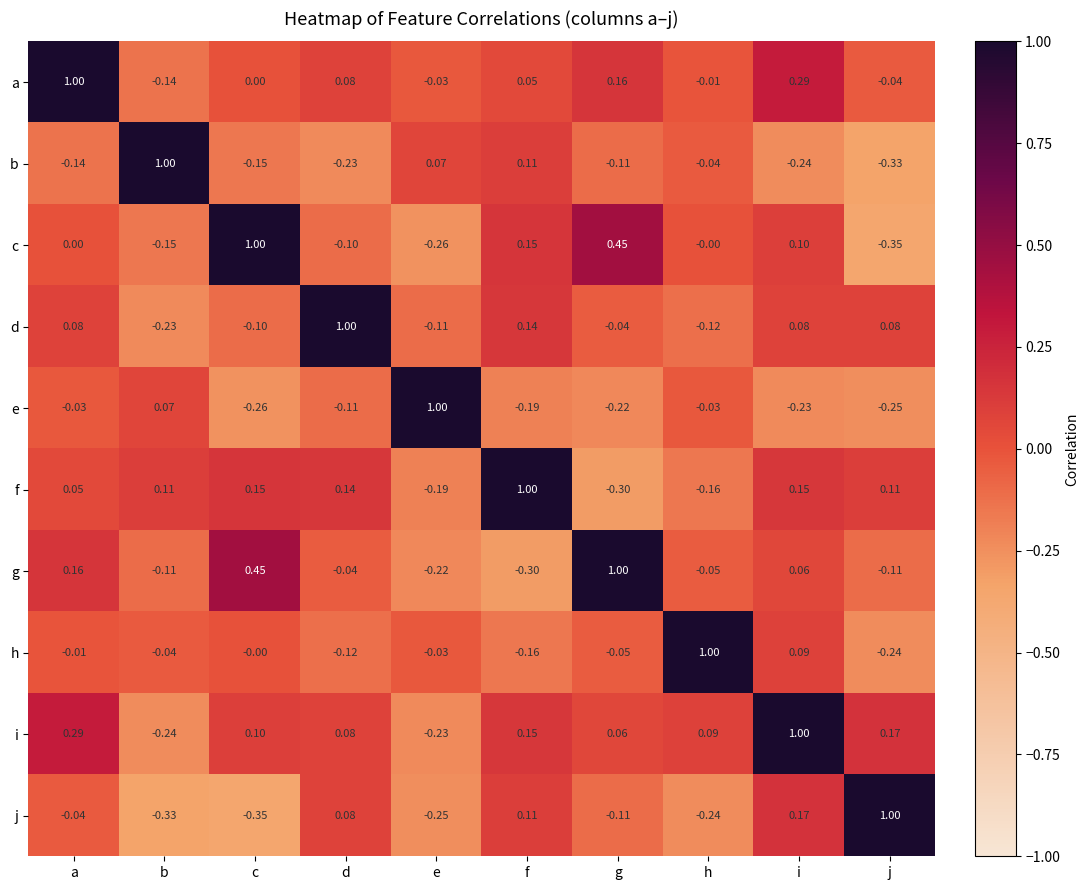

List the labels in order of h value, smallest first.

j, f, d, g, b, e, a, c, i, h